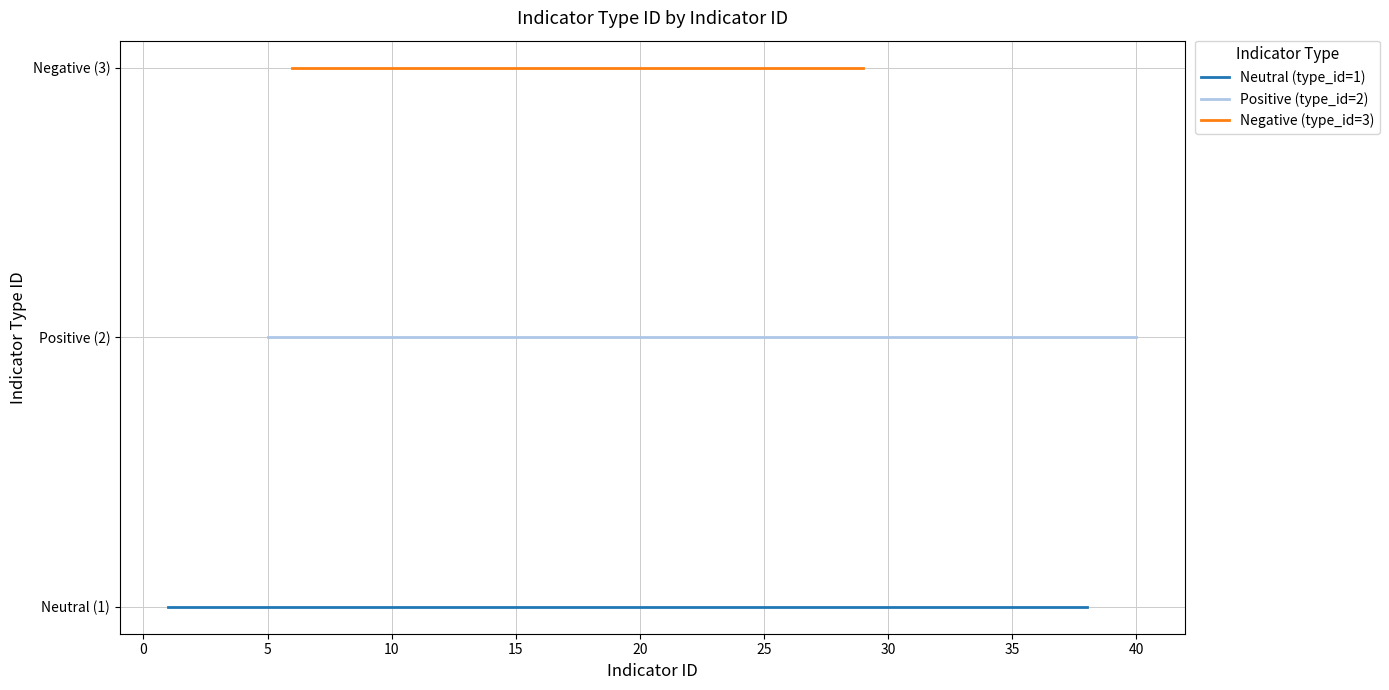

What is the value of the Negative (type_id=3) point at the 8th from the left?

3